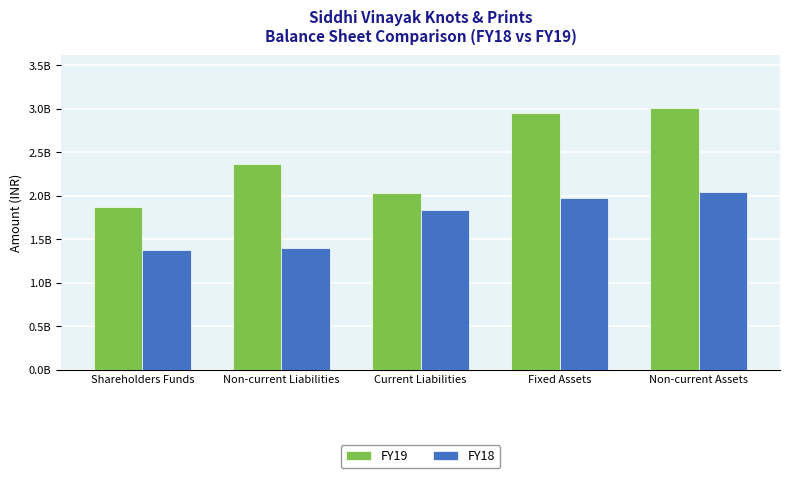

Reading right to left, list all the values displayed in this chart.

FY19: 3.0	3.0	2.0	2.4	1.9
FY18: 2.0	2.0	1.8	1.4	1.4